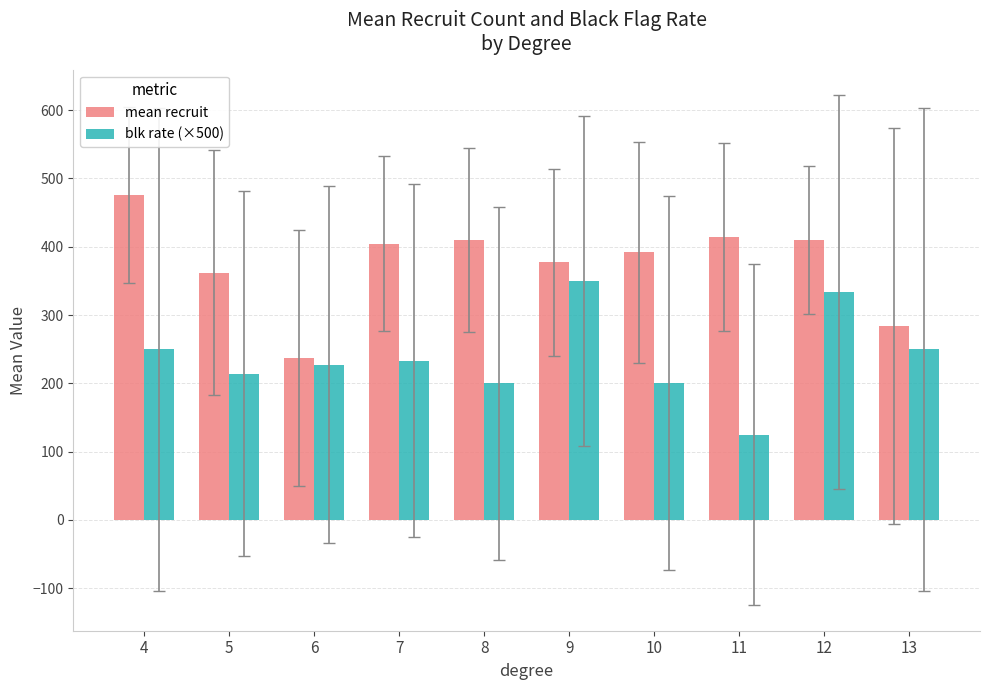

At which label does mean recruit reach its peak?

4